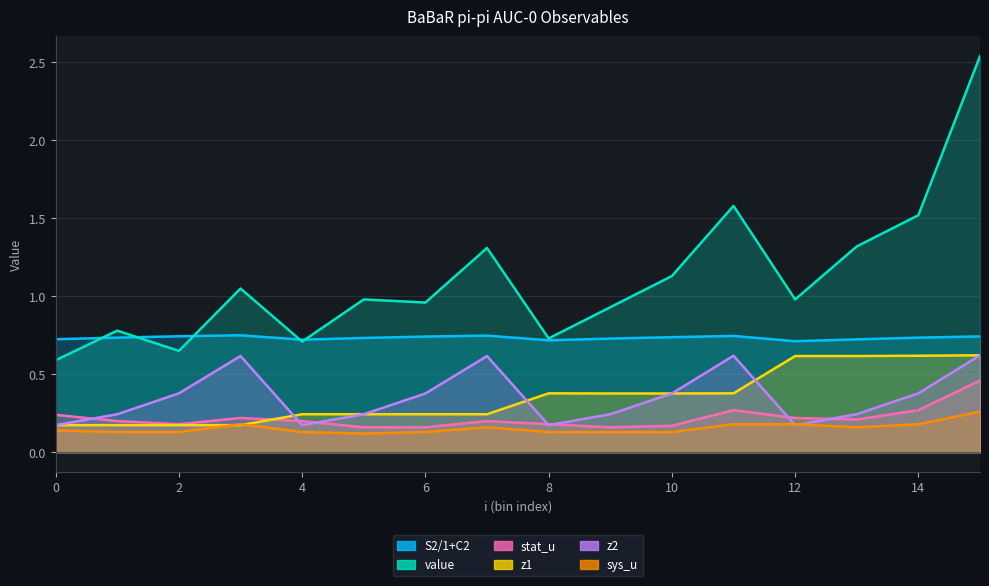

Reading left to right, extract all data points from this chart.

S2/1+C2: 0.7	0.7	0.7	0.8	0.7	0.7	0.7	0.7	0.7	0.7	0.7	0.7	0.7	0.7	0.7	0.7
value: 0.6	0.8	0.7	1.1	0.7	1.0	1.0	1.3	0.7	0.9	1.1	1.6	1.0	1.3	1.5	2.5
stat_u: 0.2	0.2	0.2	0.2	0.2	0.2	0.2	0.2	0.2	0.2	0.2	0.3	0.2	0.2	0.3	0.5
z1: 0.2	0.2	0.2	0.2	0.2	0.2	0.2	0.2	0.4	0.4	0.4	0.4	0.6	0.6	0.6	0.6
z2: 0.2	0.2	0.4	0.6	0.2	0.2	0.4	0.6	0.2	0.2	0.4	0.6	0.2	0.2	0.4	0.6
sys_u: 0.1	0.1	0.1	0.2	0.1	0.1	0.1	0.2	0.1	0.1	0.1	0.2	0.2	0.2	0.2	0.3